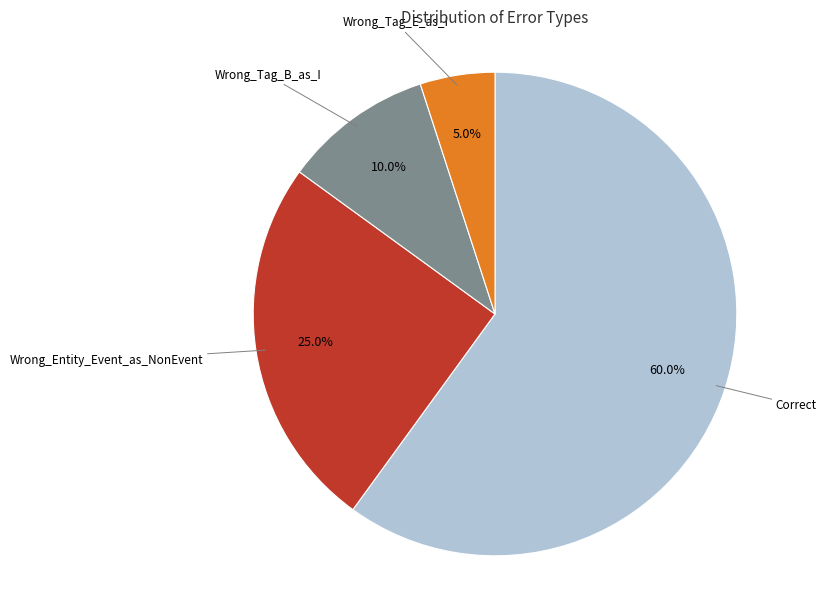

Rank the categories by value from highest to lowest.

Correct, Wrong_Entity_Event_as_NonEvent, Wrong_Tag_B_as_I, Wrong_Tag_E_as_I